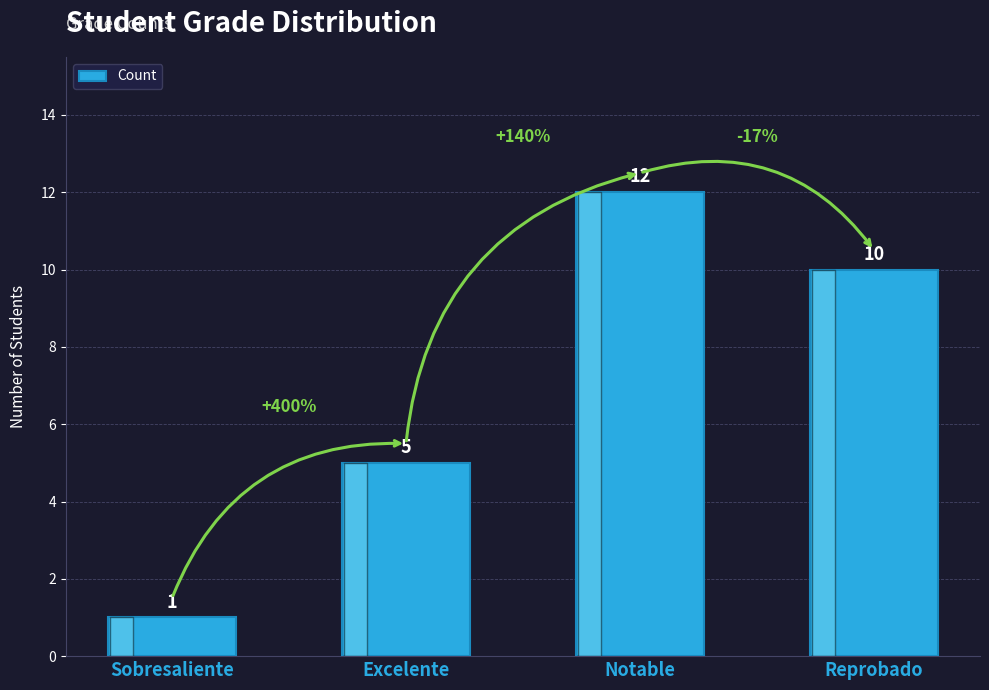

What is the minimum value shown in the chart?

1